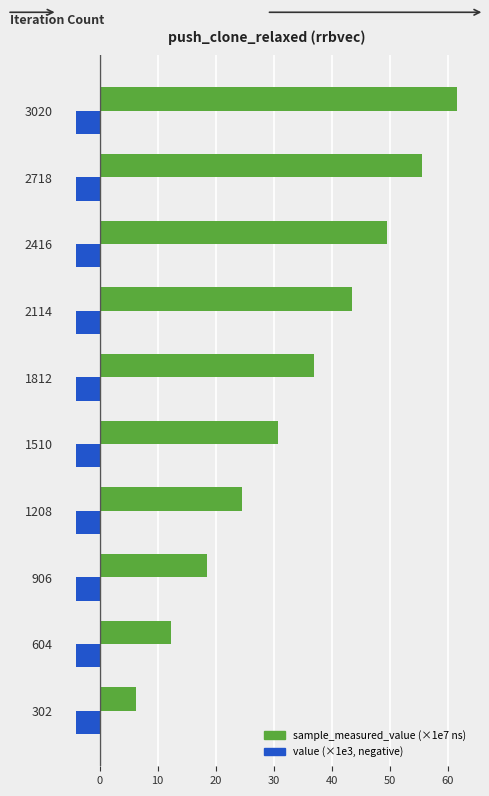

Which category has the highest value across all series?

3020